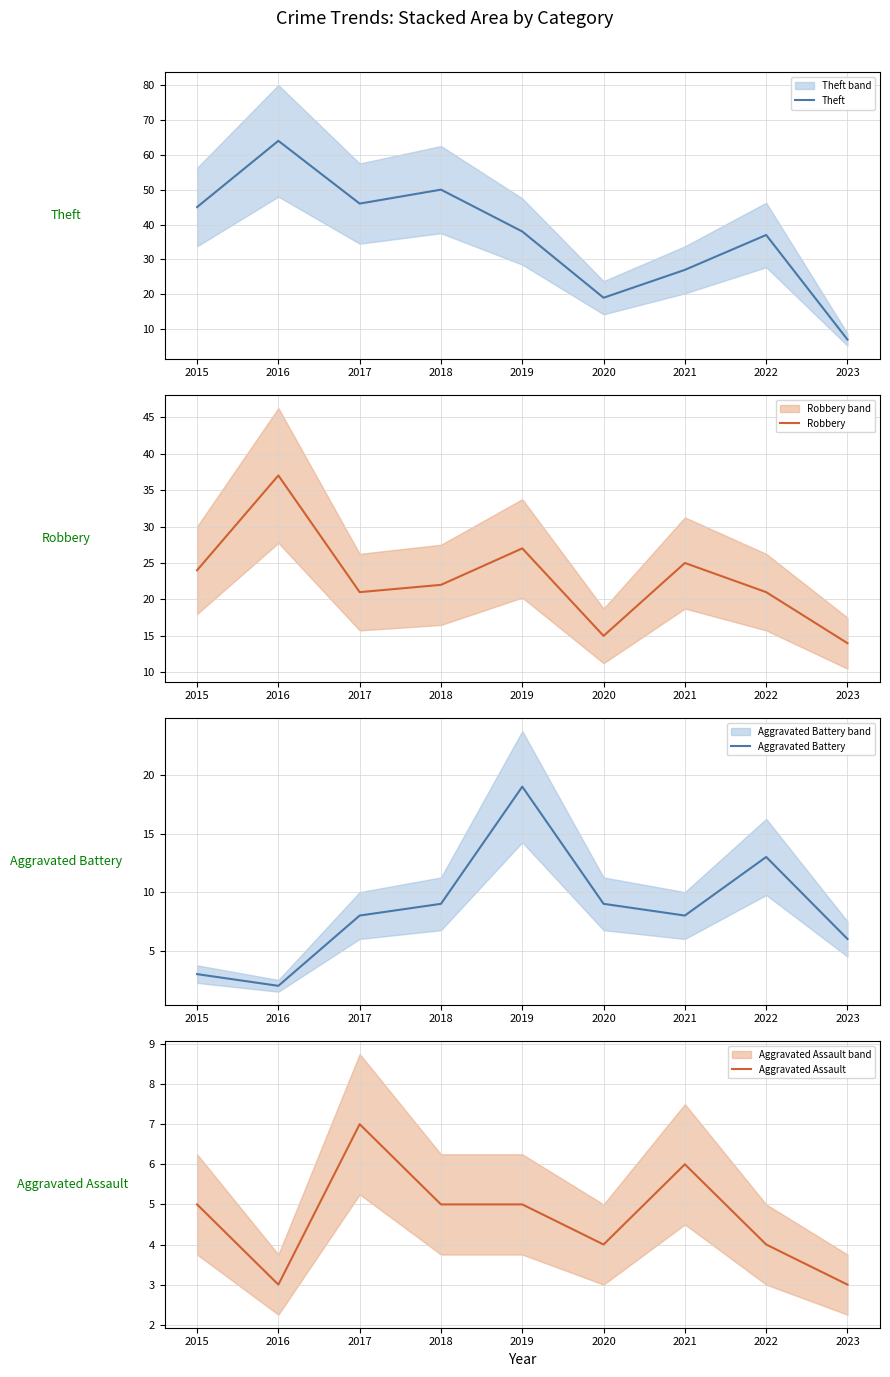

After their last crossing, which series has the higher values: Robbery or Theft?

Robbery